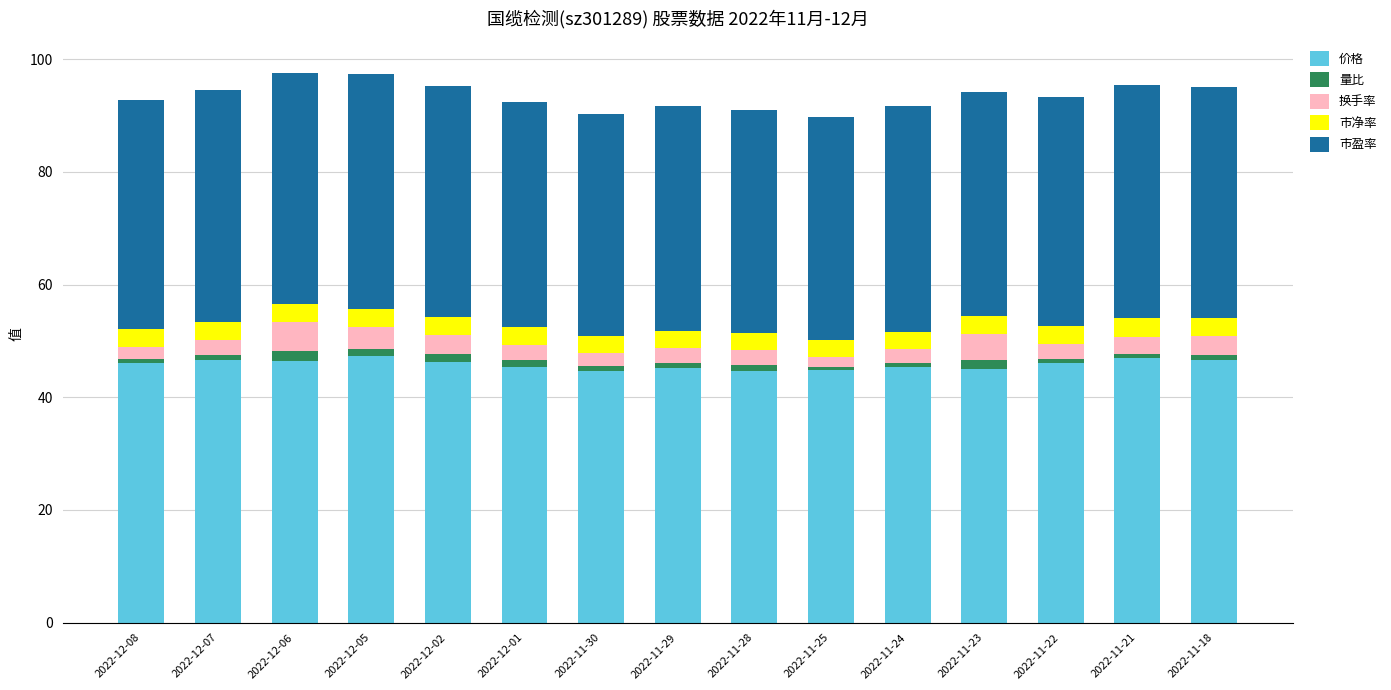

What is the sum of all 价格 values?

687.8